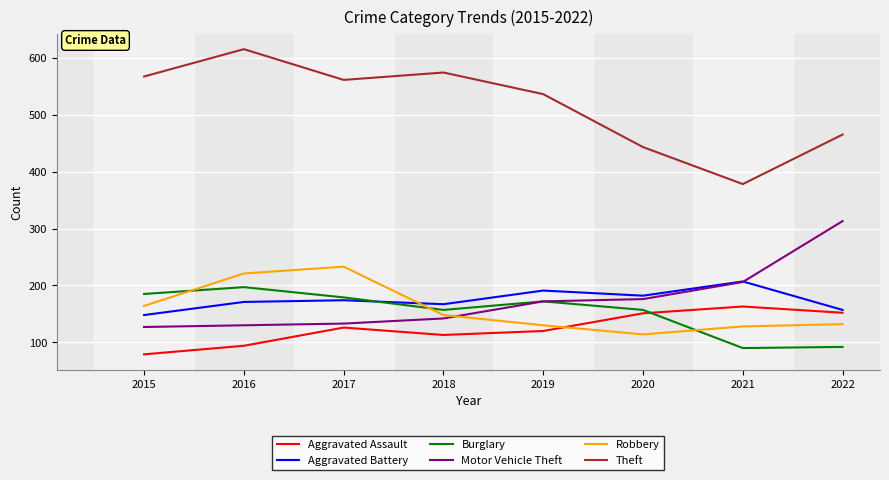

What are all the series names shown in the legend?

Aggravated Assault, Aggravated Battery, Burglary, Motor Vehicle Theft, Robbery, Theft